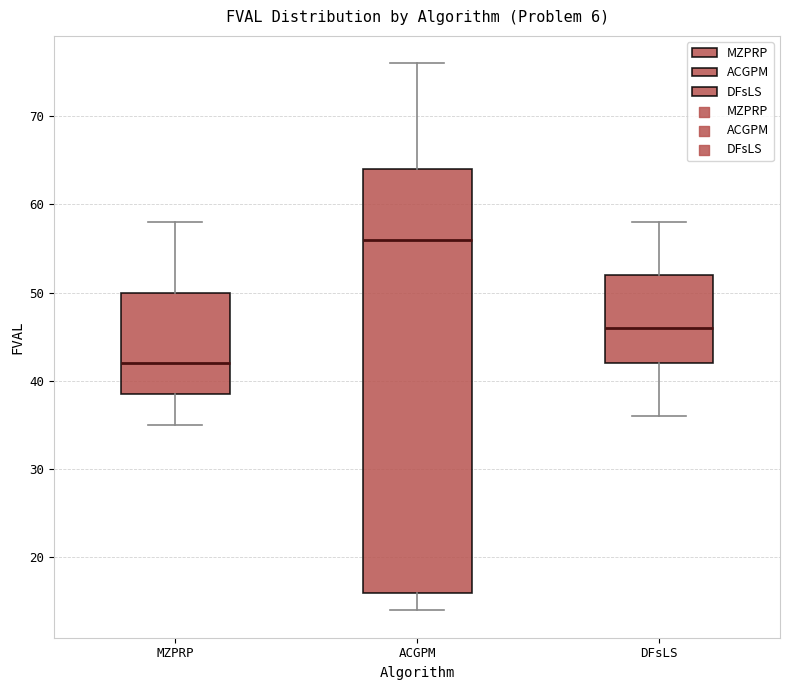

Comparing the boxes themselves (not the whiskers), which one is the tallest?

ACGPM